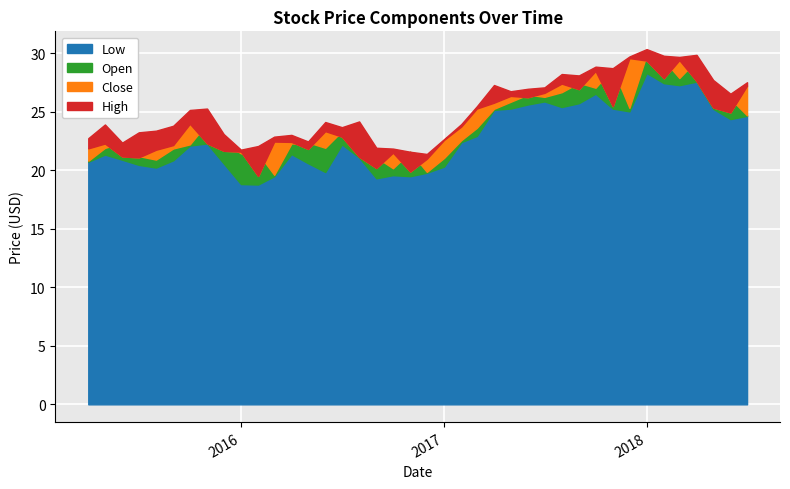

The High series shows 31.3 at 8. True or false?

False